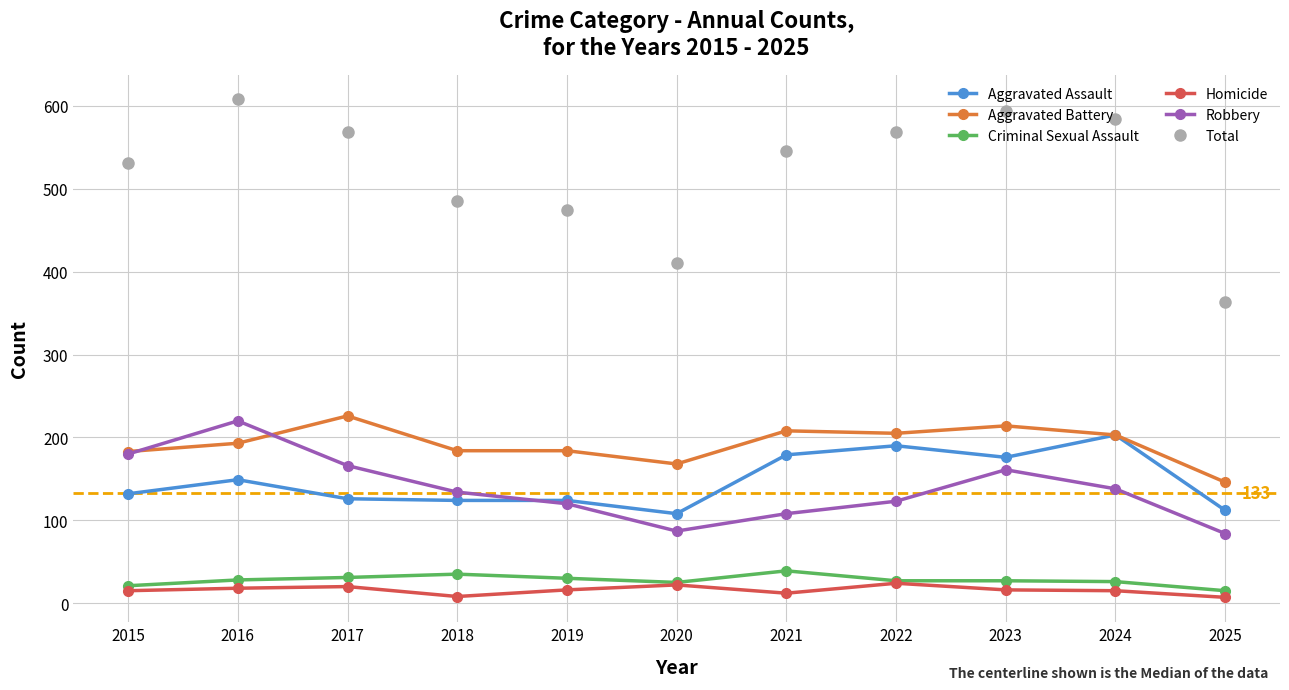

Where is the first local minimum for Robbery?

2020